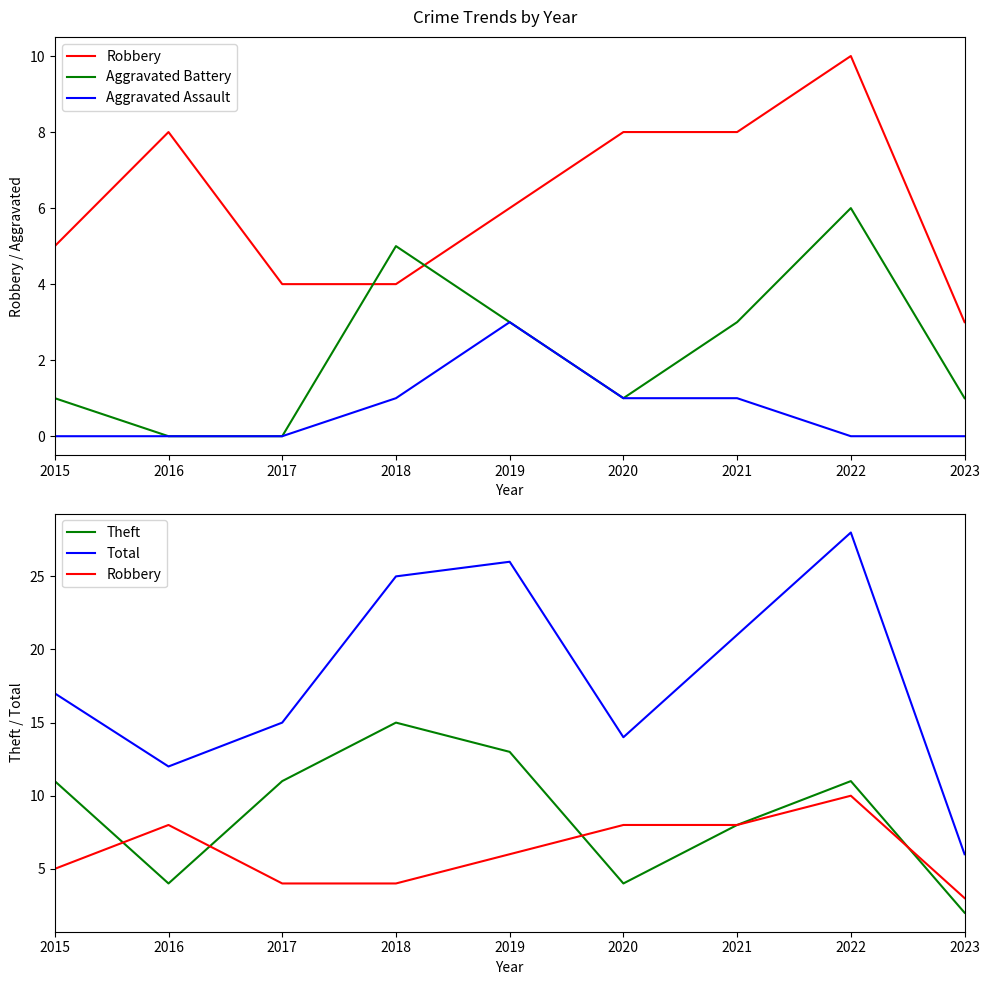

True or false: Aggravated Assault has a value of 1 at 2021.

True